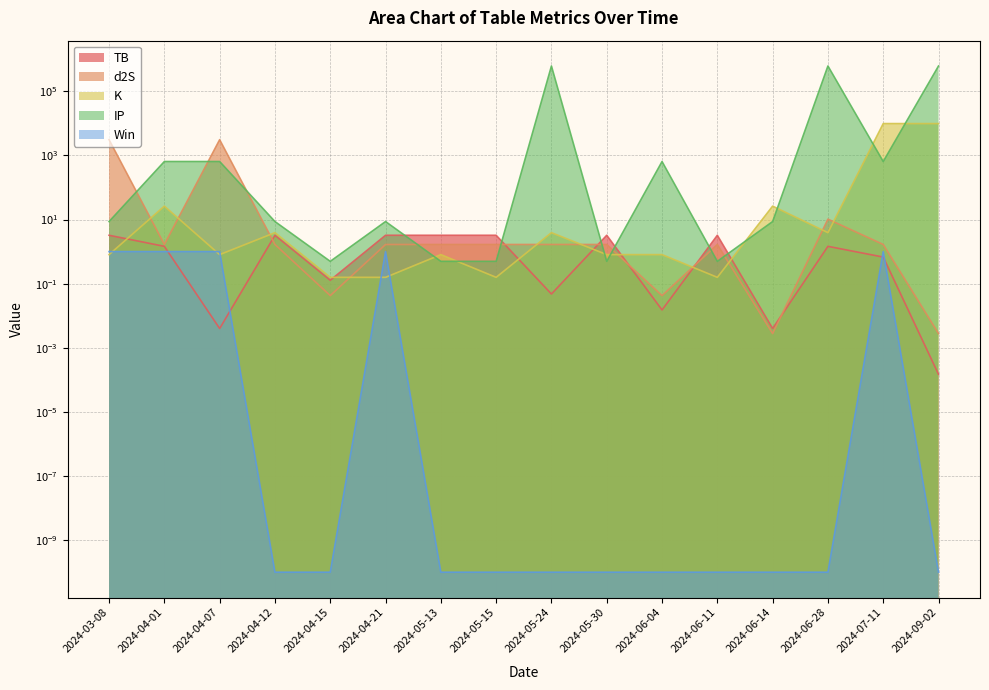

List the labels in order of d2S value, largest first.

2024-03-08, 2024-04-07, 2024-06-28, 2024-04-01, 2024-04-12, 2024-04-21, 2024-05-13, 2024-05-15, 2024-05-24, 2024-05-30, 2024-06-11, 2024-07-11, 2024-04-15, 2024-06-04, 2024-06-14, 2024-09-02